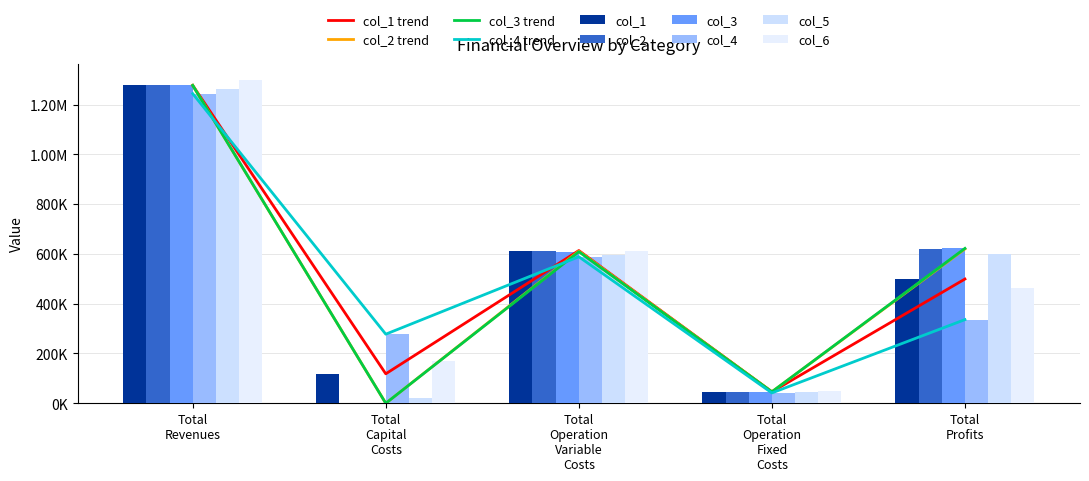

What is the sum of all col_4 values?

2487967.5